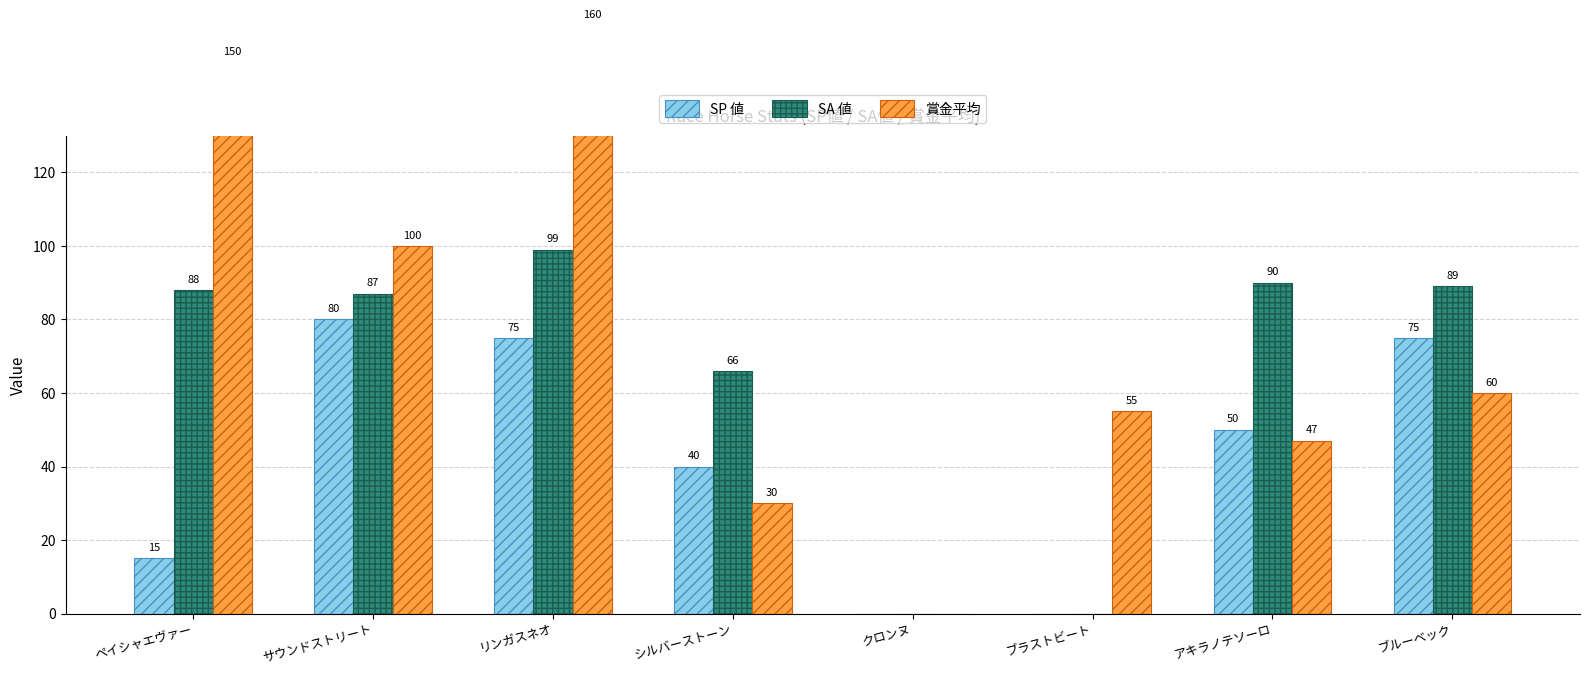

What is the label of the 7th bar from the right?

サウンドストリート